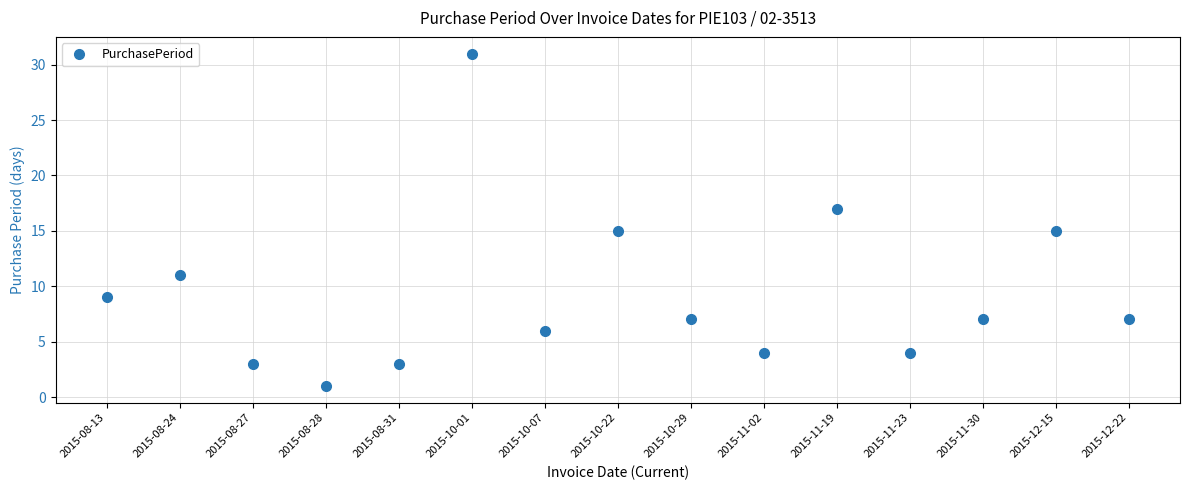

What is the label of the 4th point from the left?

2015-08-28